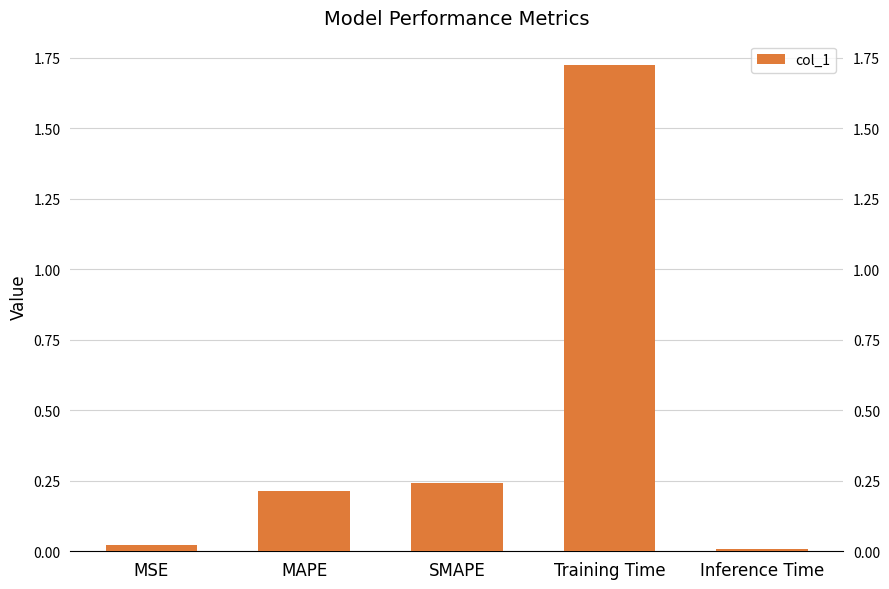

What is the average value?

0.4